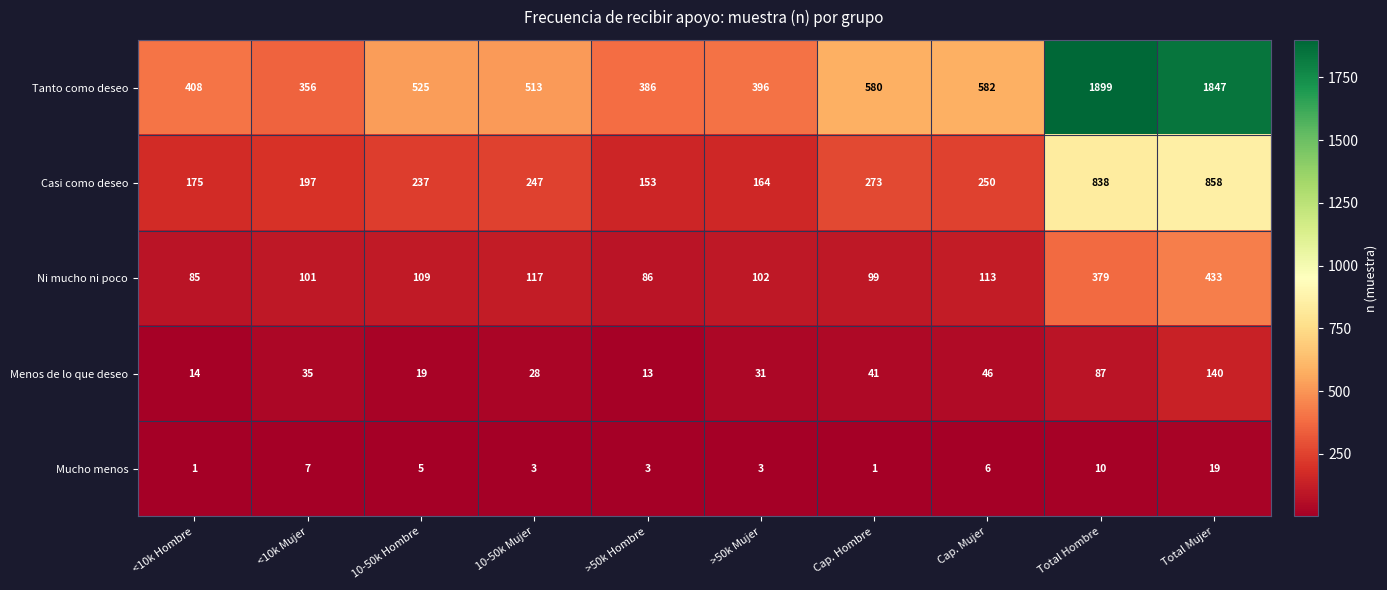

Which series has the largest total across all categories?

Tanto como deseo